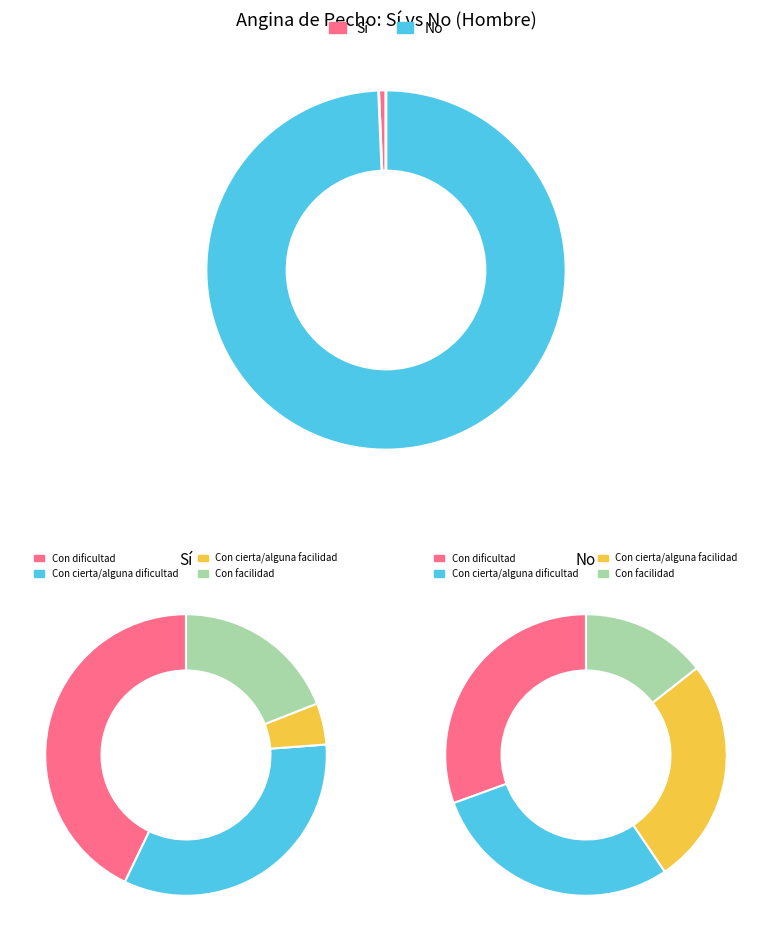

Is it true that Con cierta/alguna facilidad is 1% of the pie?

False